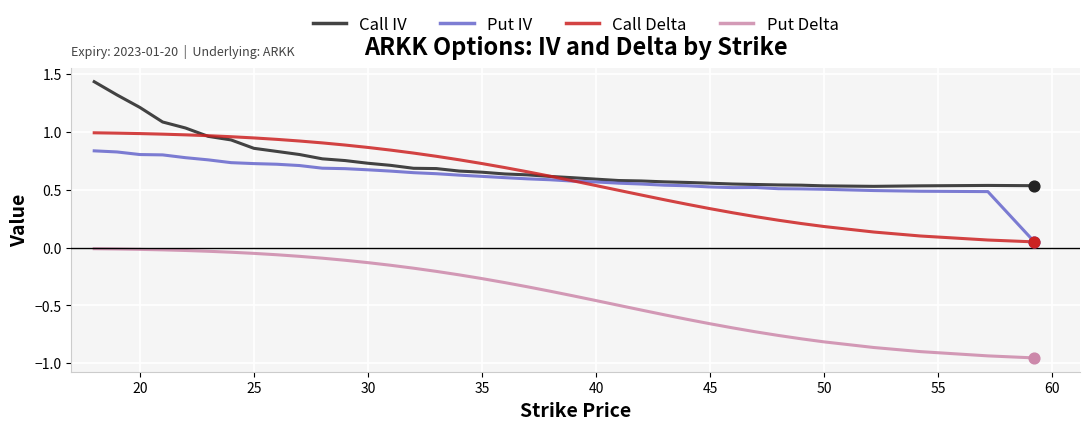

List the series in order of their peak value, highest first.

Call IV, Call Delta, Put IV, Put Delta